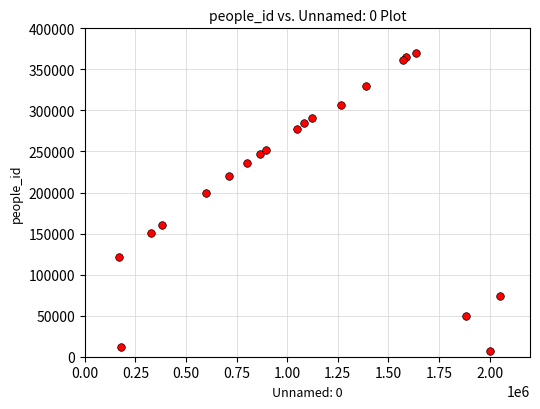

What Y value in the scatter plot is closest to 188395?

199475